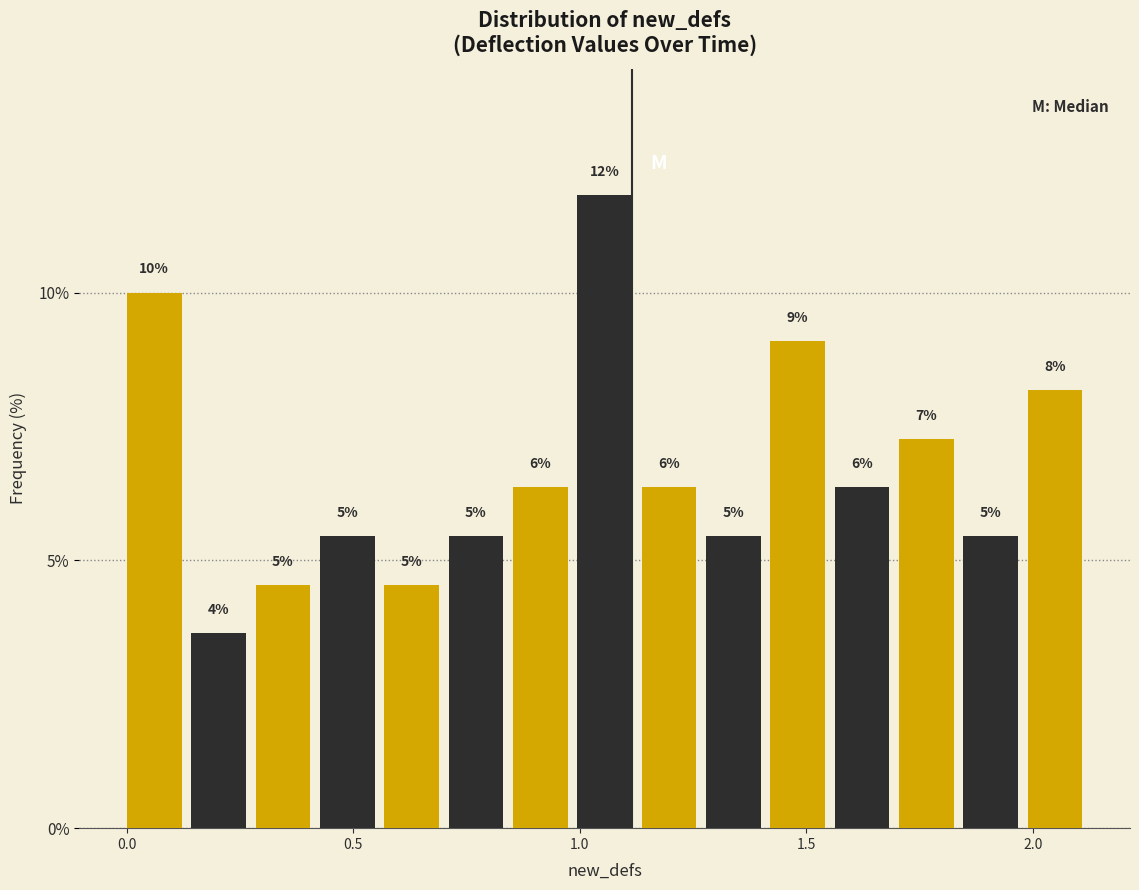

Read against the x-axis, roughly where is the centre of the tallest bar?

1.05